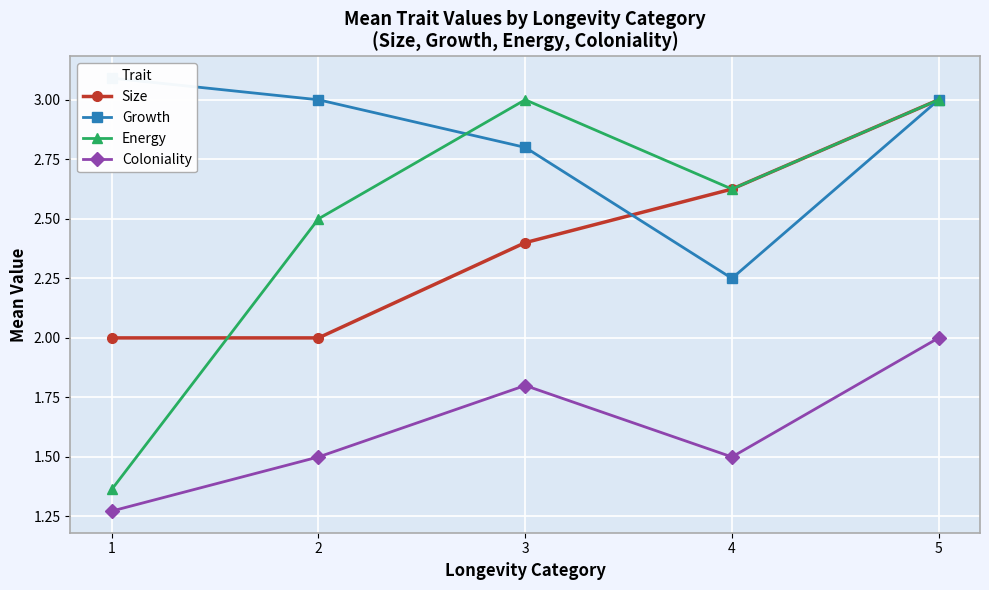

Which series ends up on top after the final intersection of Size and Energy?

Energy